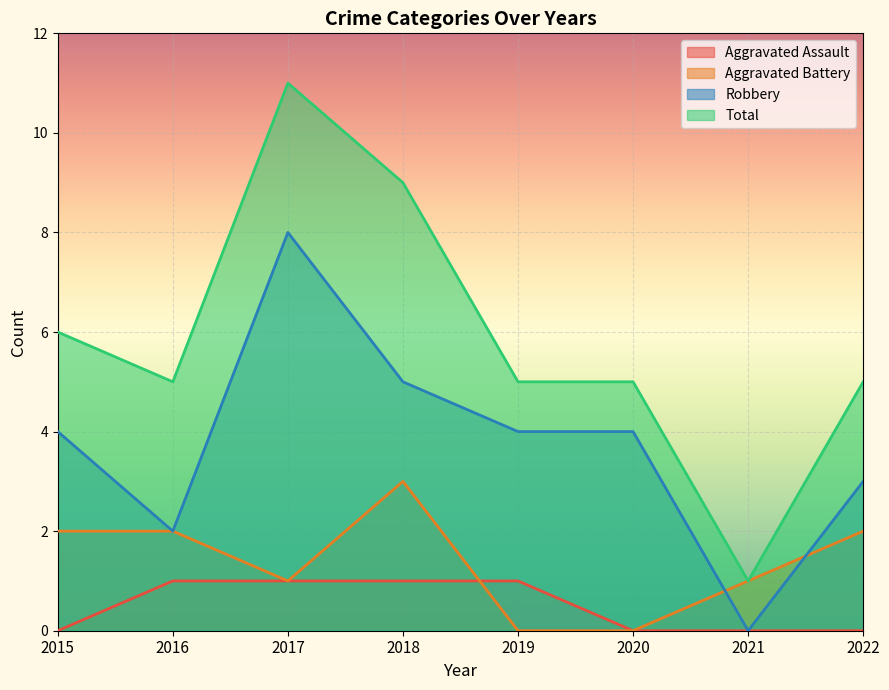

True or false: Robbery has a value of 4 at 2015.

True